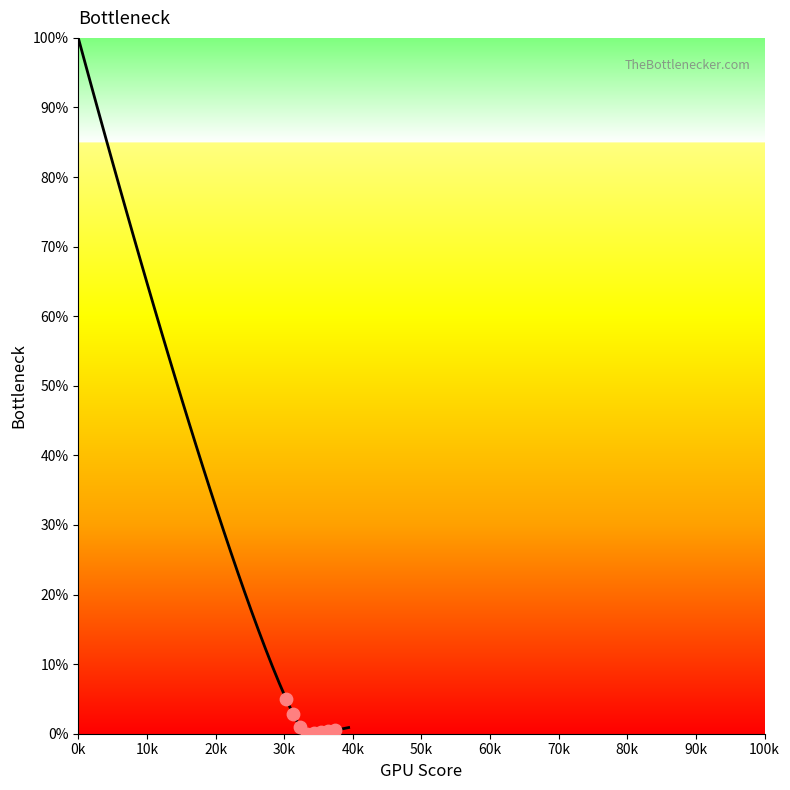

What is the difference between the maximum and minimum values?

100.0